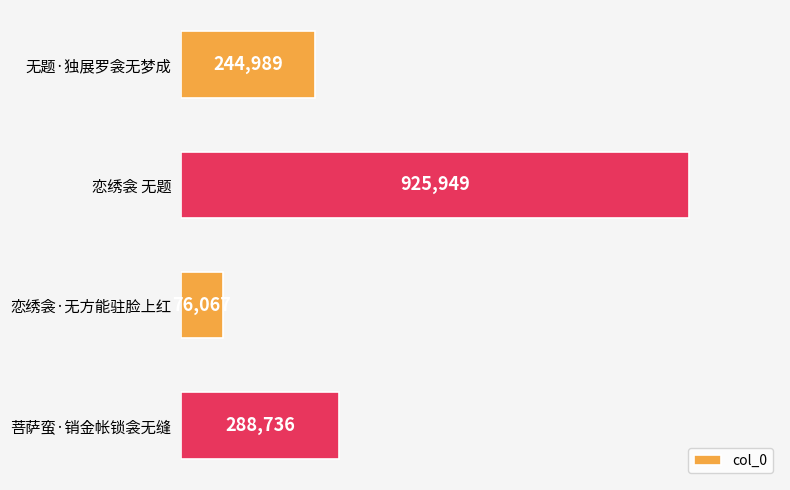

At which label is the value closest to 501008?

菩萨蛮·销金帐锁衾无缝